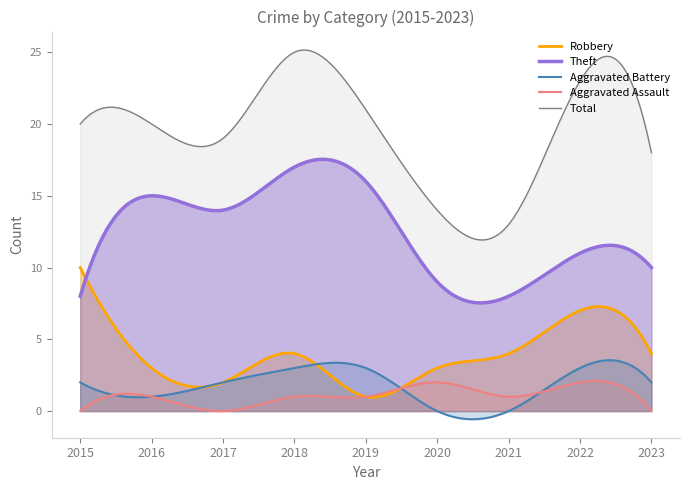

What is the value of the Total point at the 7th from the left?

13